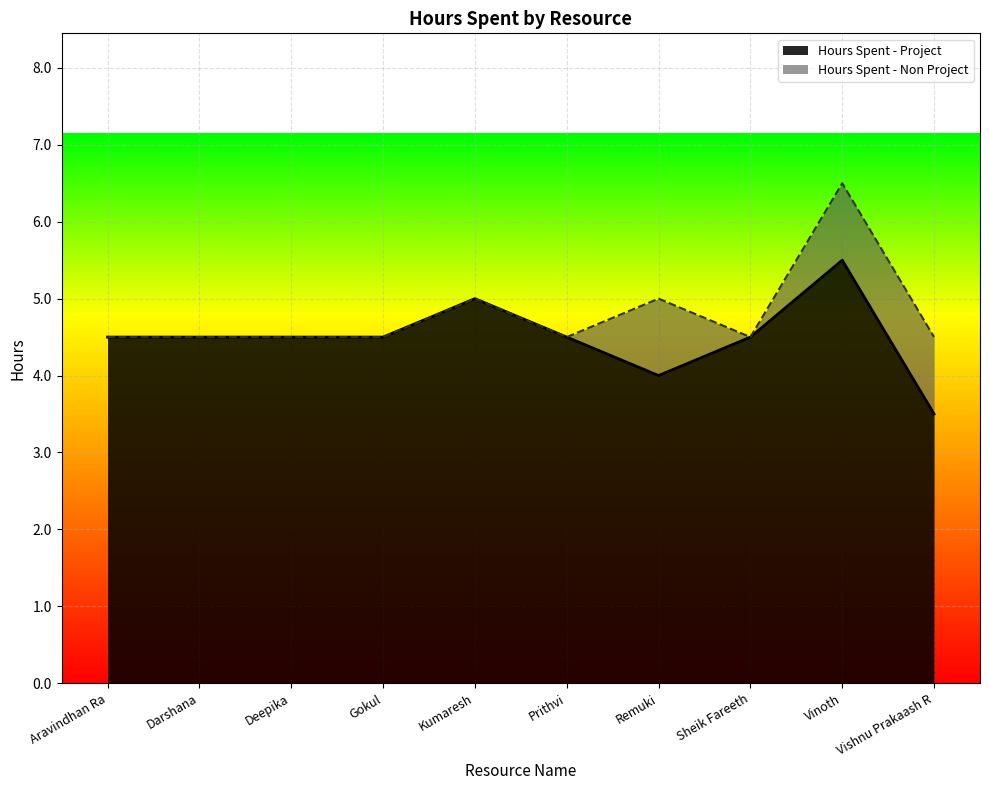

What is the difference between the second highest and minimum values?

1.5